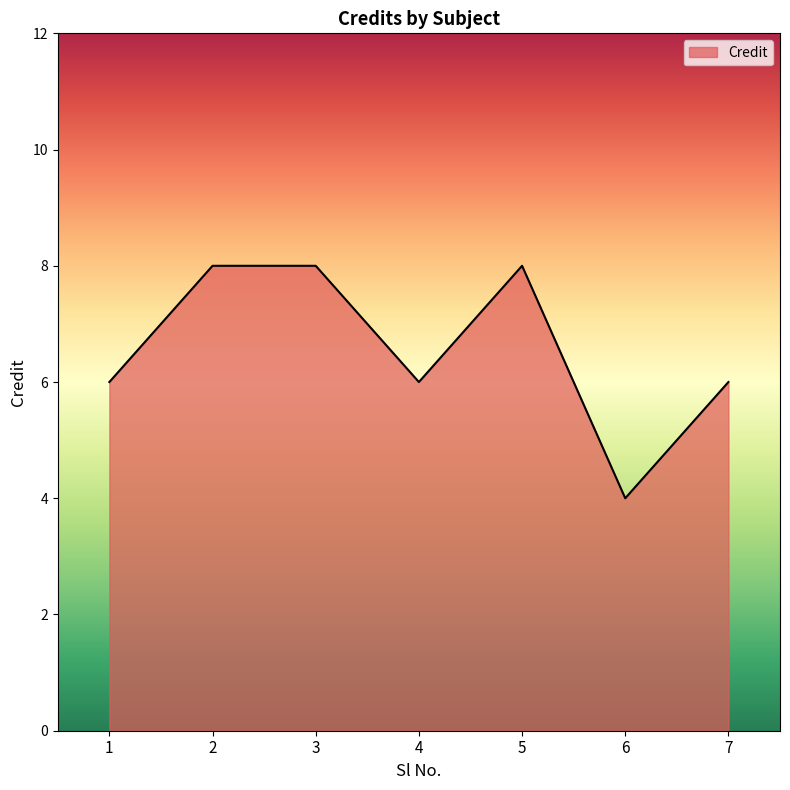

How many distinct data groups are displayed?

1